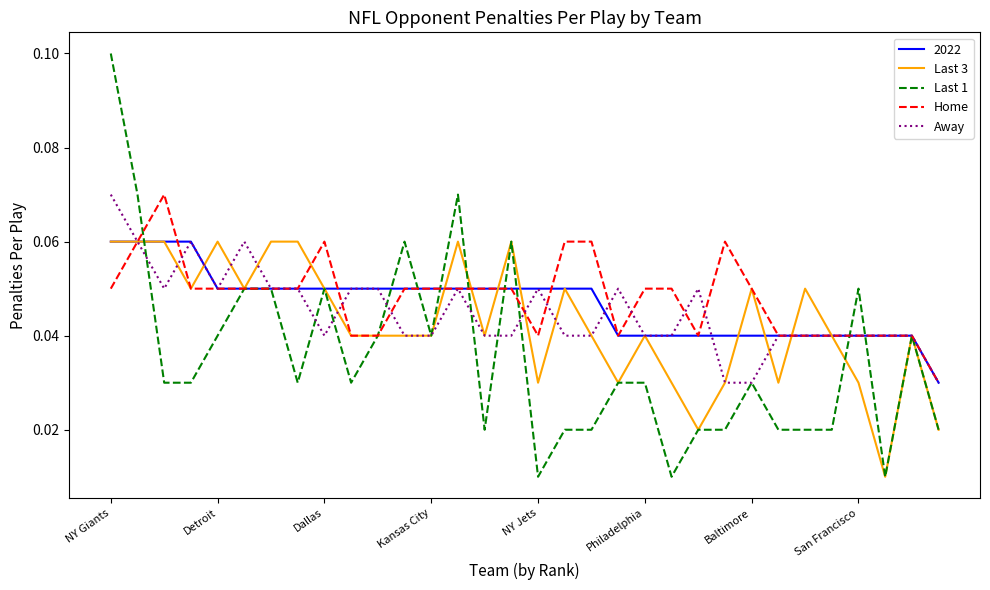

Which series has the widest spread of values?

Last 1